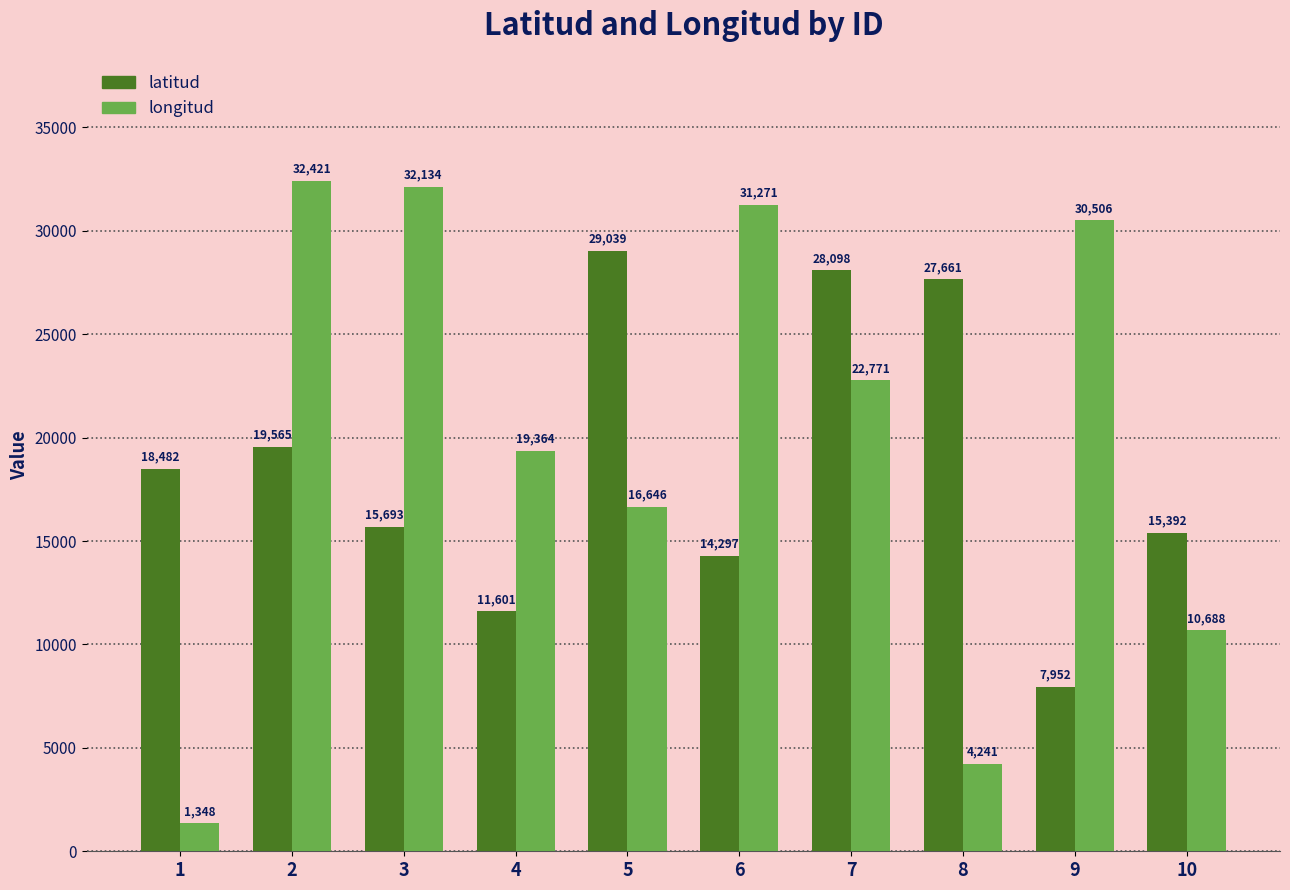

List the series in order of their peak value, lowest first.

latitud, longitud